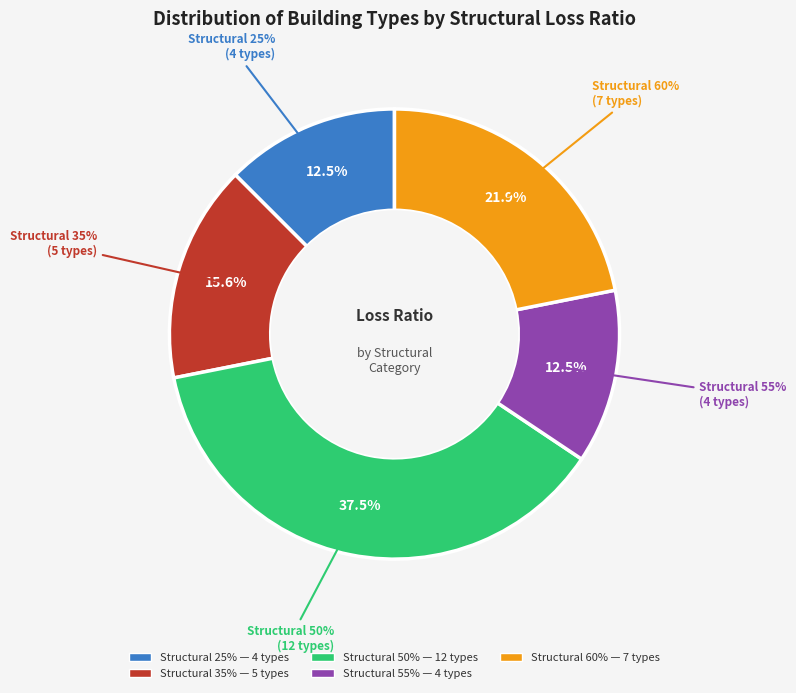

True or false: MUR+STDRE+MOL/LWAL accounts for 1% of the total.

False